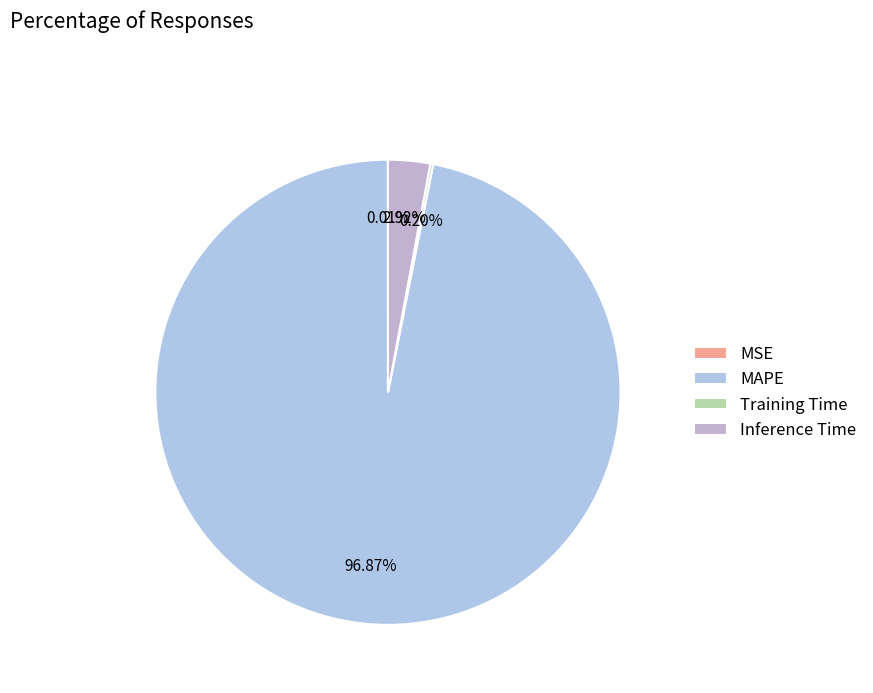

What is the smallest slice in the pie chart?

MSE